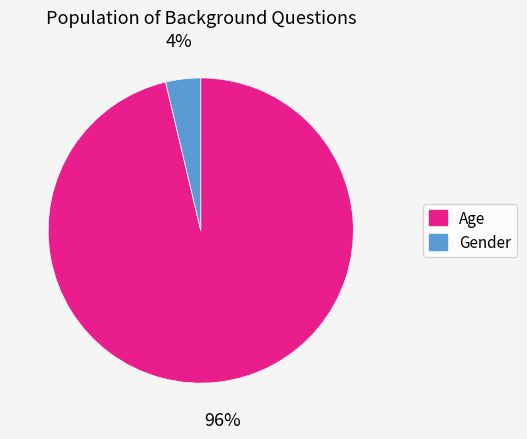

Combined, do Gender and Age account for over 50%?

Yes